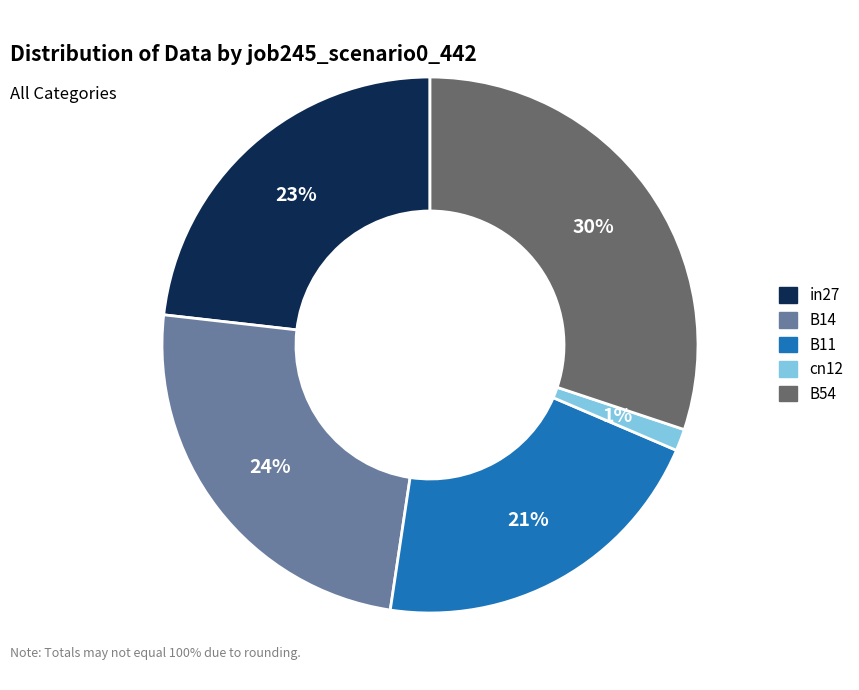

Is there any slice that represents more than half of the pie?

No